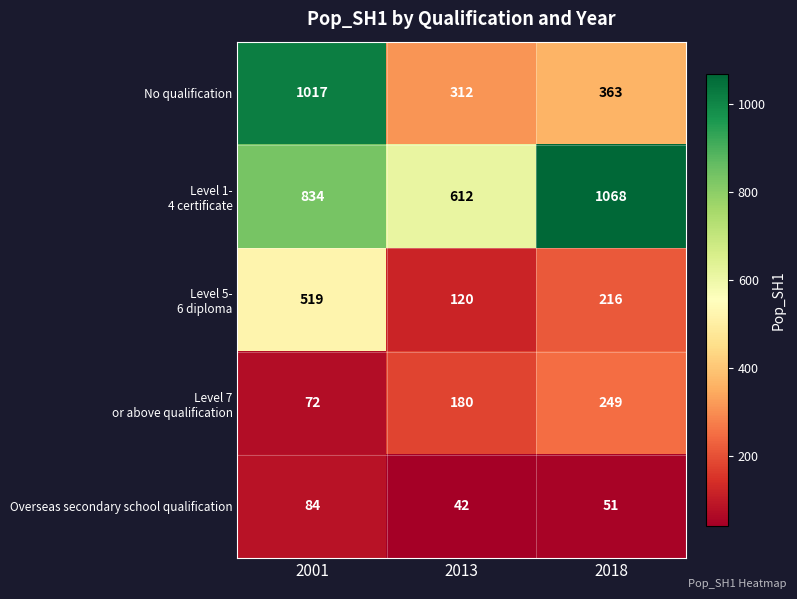

What is the sum of all No qualification values?

1692